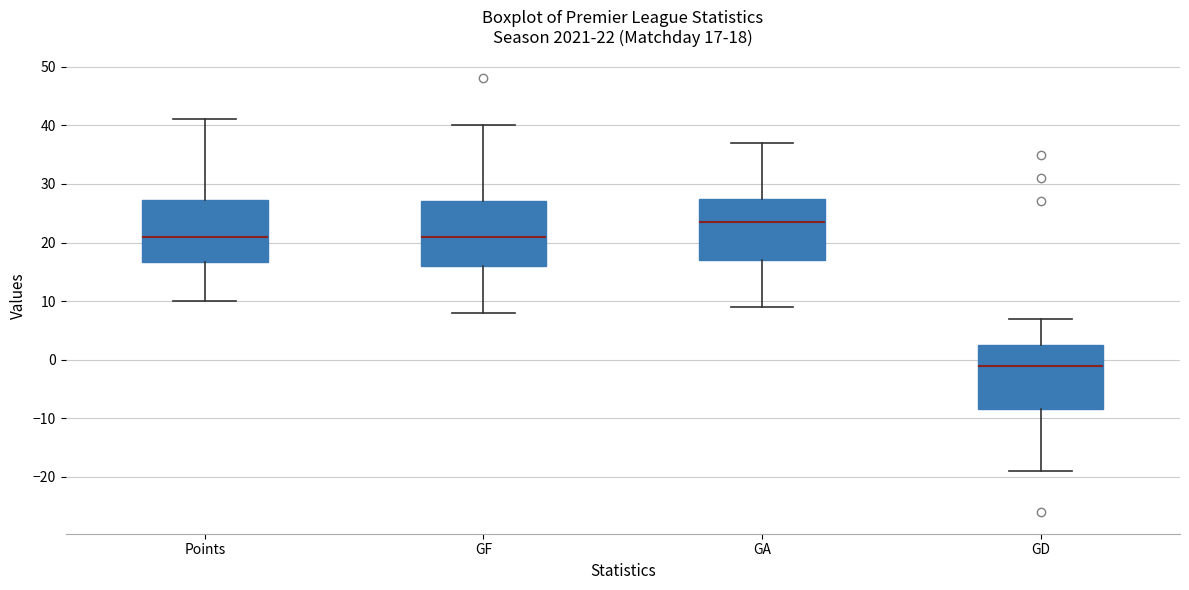

Which box has the highest median line?

GA